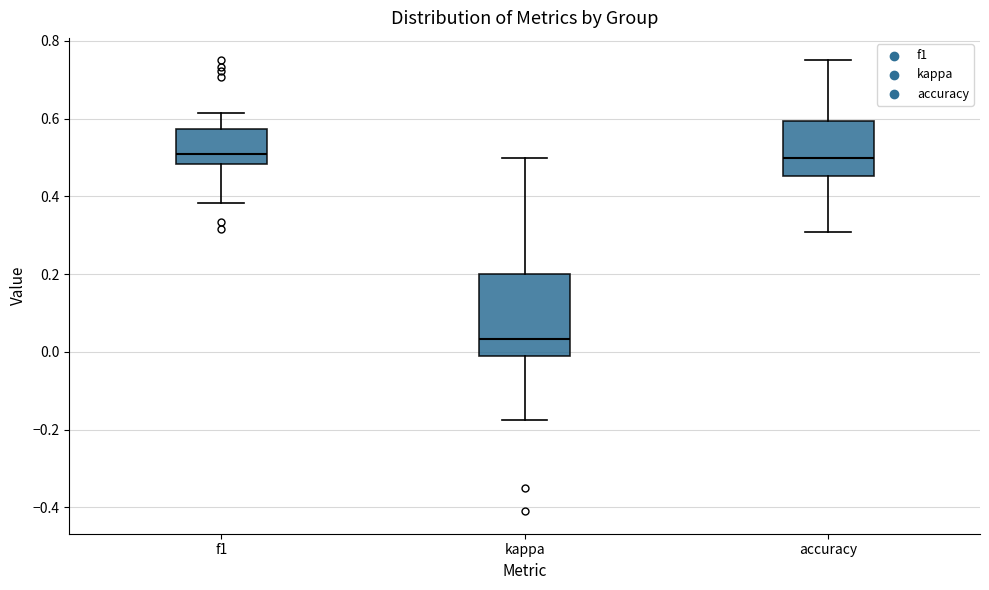

Comparing the boxes themselves (not the whiskers), which one is the tallest?

kappa